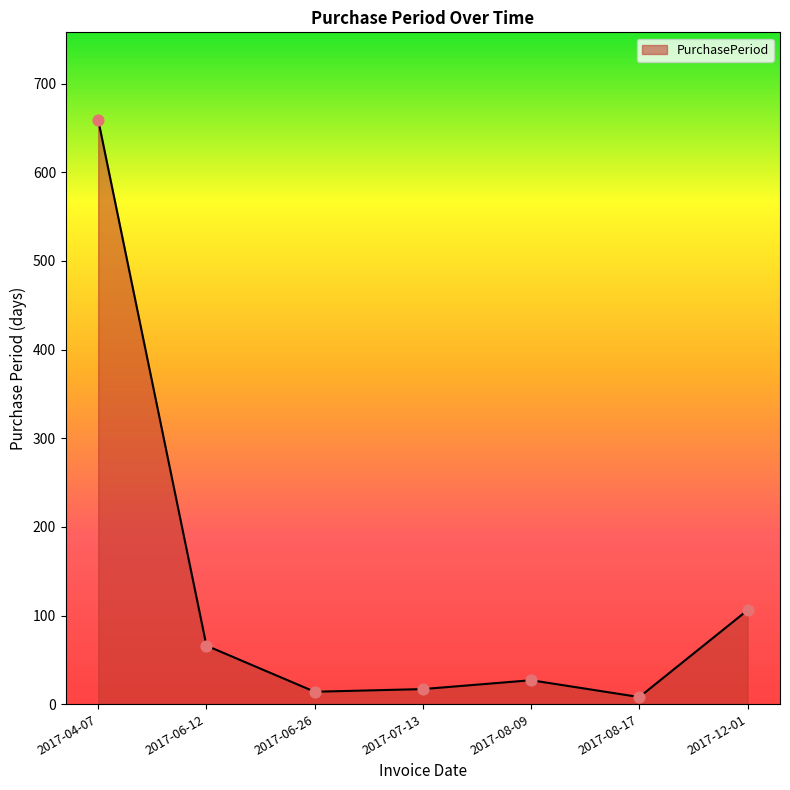

Which has a higher value, 2017-06-26 or 2017-12-01?

2017-12-01